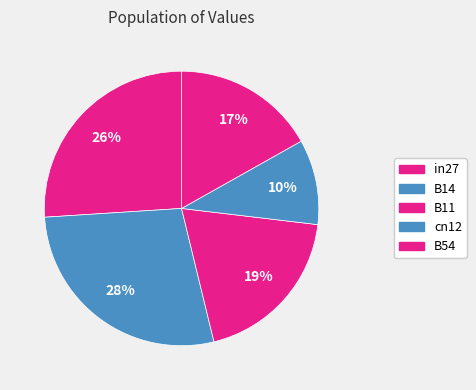

Does any single category account for the majority?

No